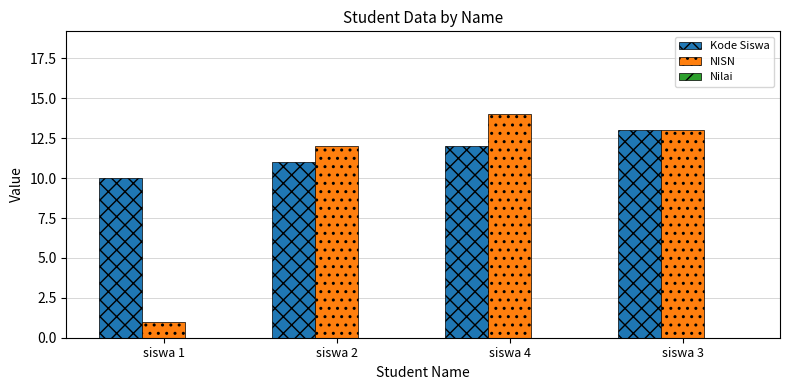

What is the label of the 2nd bar from the right?

siswa 4